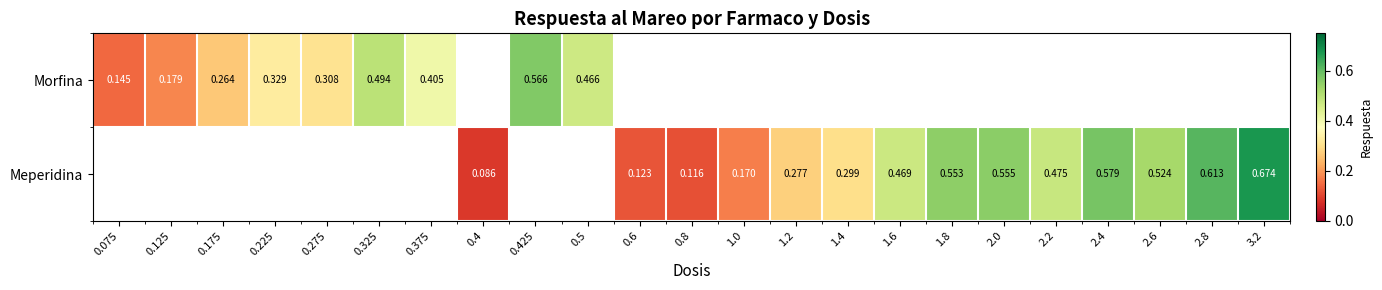

Read the Morfina value at 0.275.

0.3